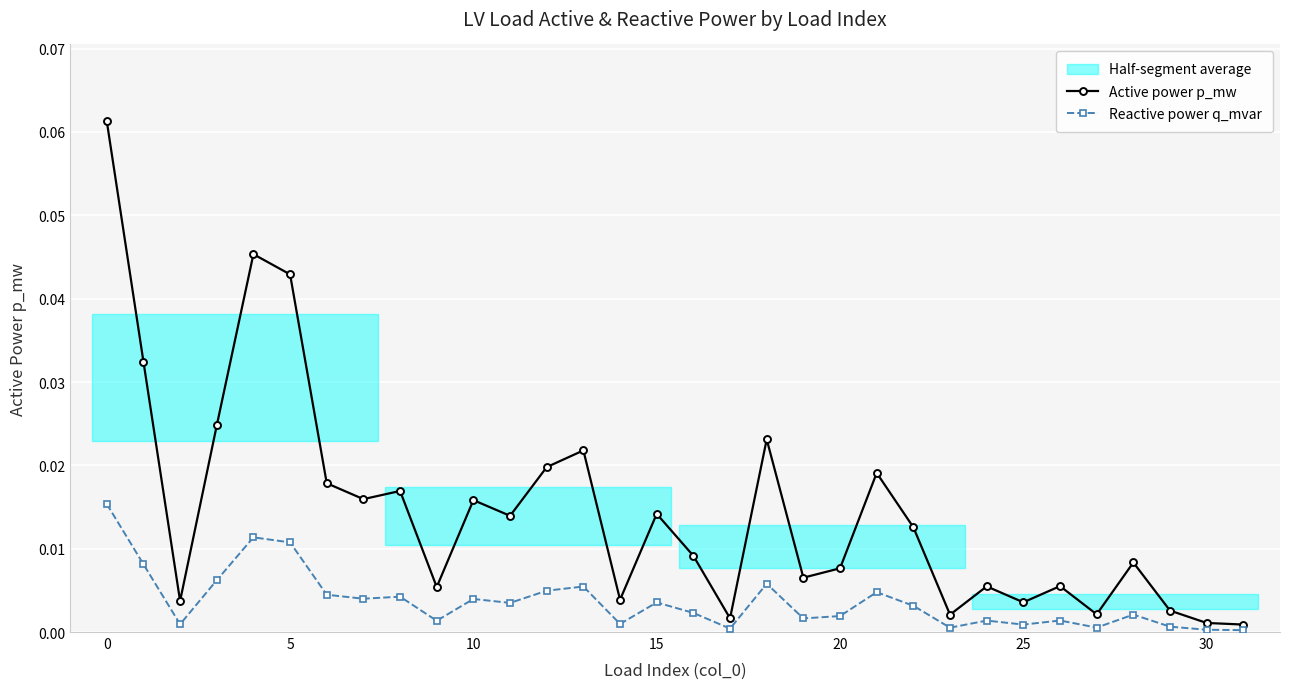

Reading left to right, extract all data points from this chart.

Active power p_mw: 0.1	0.0	0.0	0.0	0.0	0.0	0.0	0.0	0.0	0.0	0.0	0.0	0.0	0.0	0.0	0.0	0.0	0.0	0.0	0.0	0.0	0.0	0.0	0.0	0.0	0.0	0.0	0.0	0.0	0.0	0.0	0.0
Reactive power q_mvar: 0.0	0.0	0.0	0.0	0.0	0.0	0.0	0.0	0.0	0.0	0.0	0.0	0.0	0.0	0.0	0.0	0.0	0.0	0.0	0.0	0.0	0.0	0.0	0.0	0.0	0.0	0.0	0.0	0.0	0.0	0.0	0.0